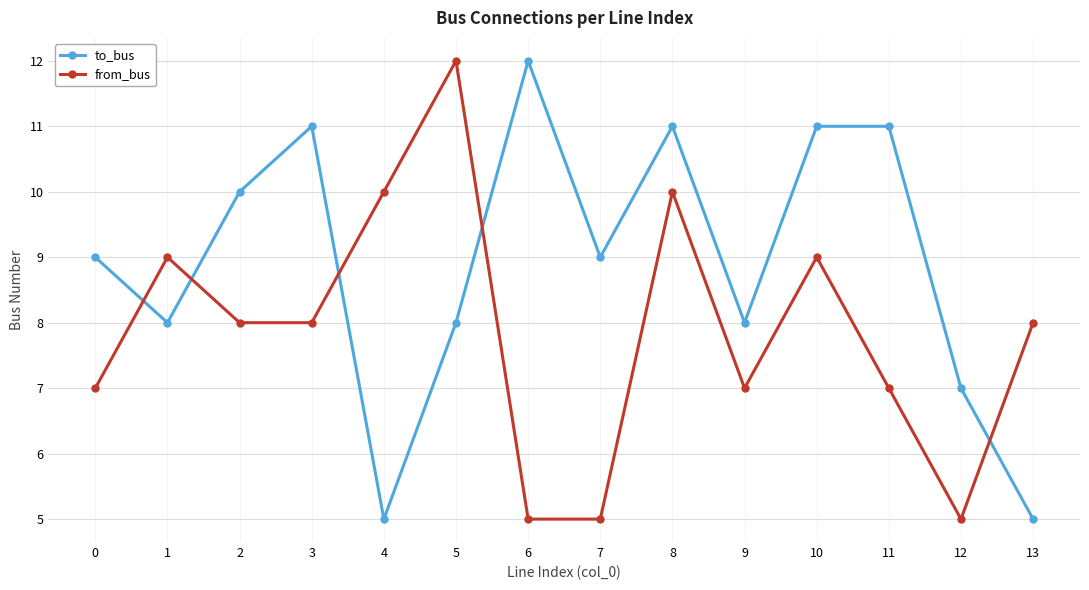

Which series ends up on top after the final intersection of from_bus and to_bus?

from_bus